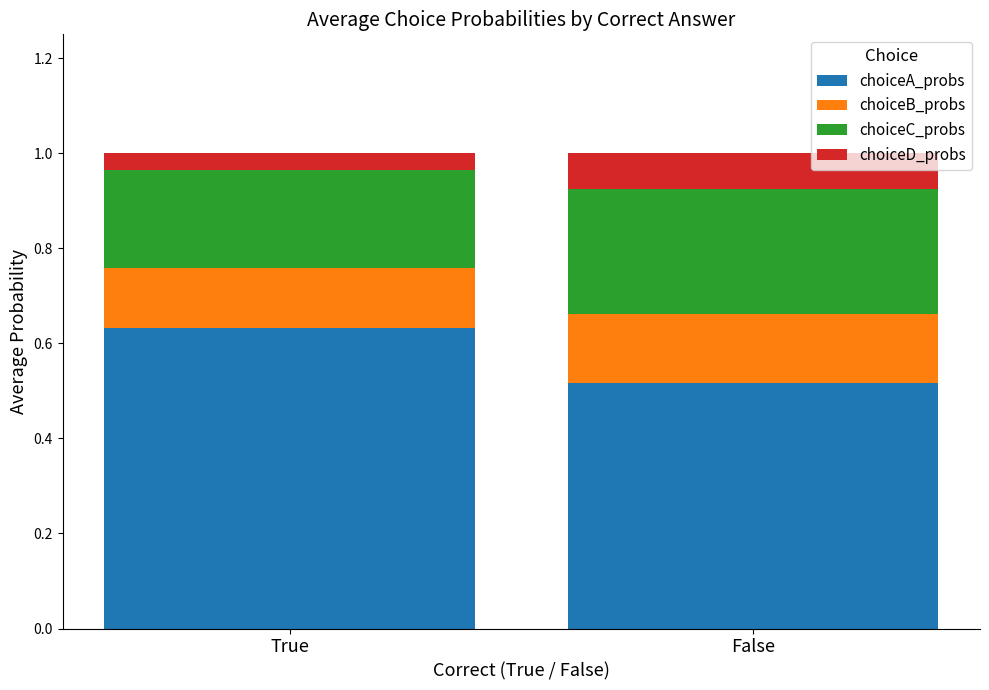

What is the total value across all series at True?

1.0